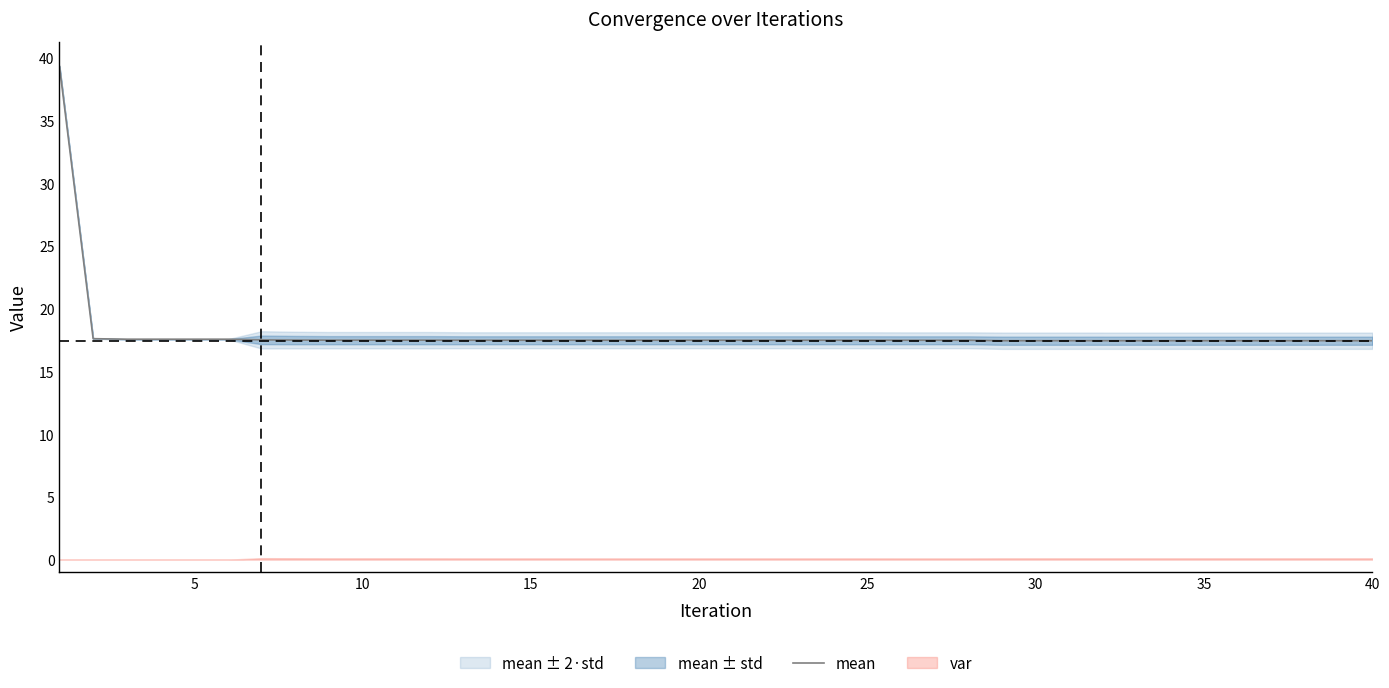

What is the minimum value for mean?

17.4